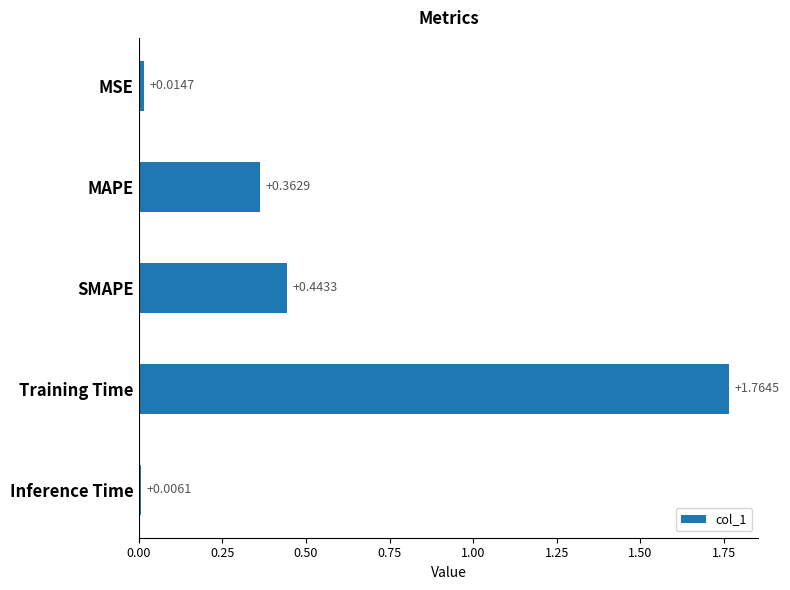

List the labels in order of value, smallest first.

Inference Time, MSE, MAPE, SMAPE, Training Time